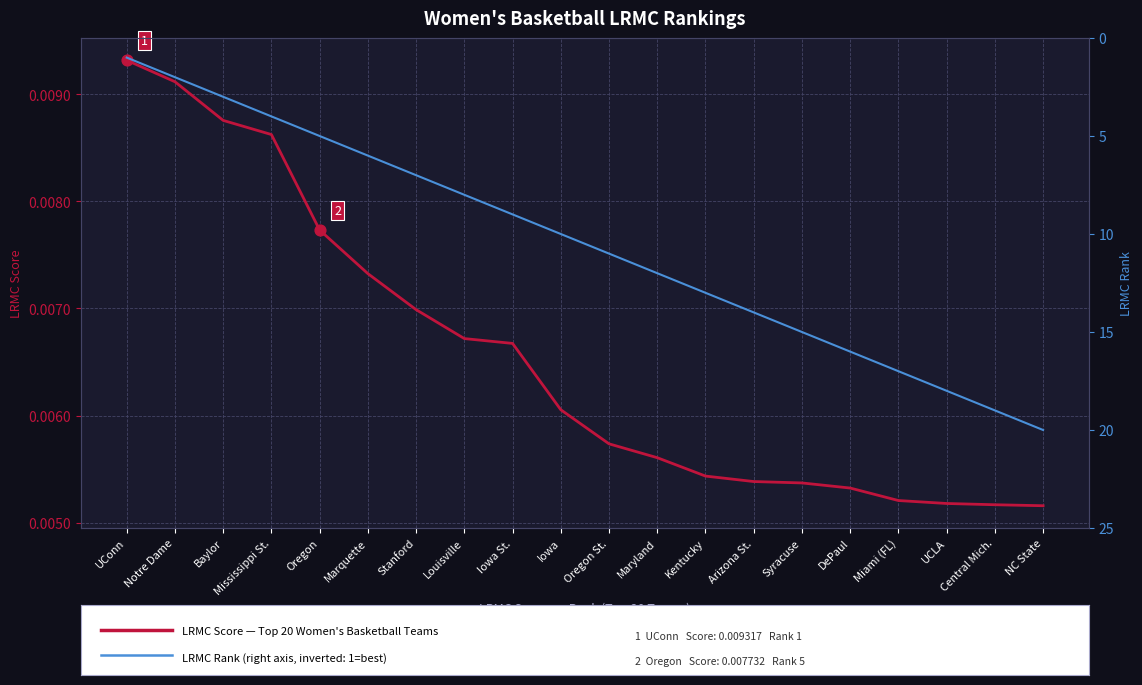

At how many categories does at least one series exceed 15?

5